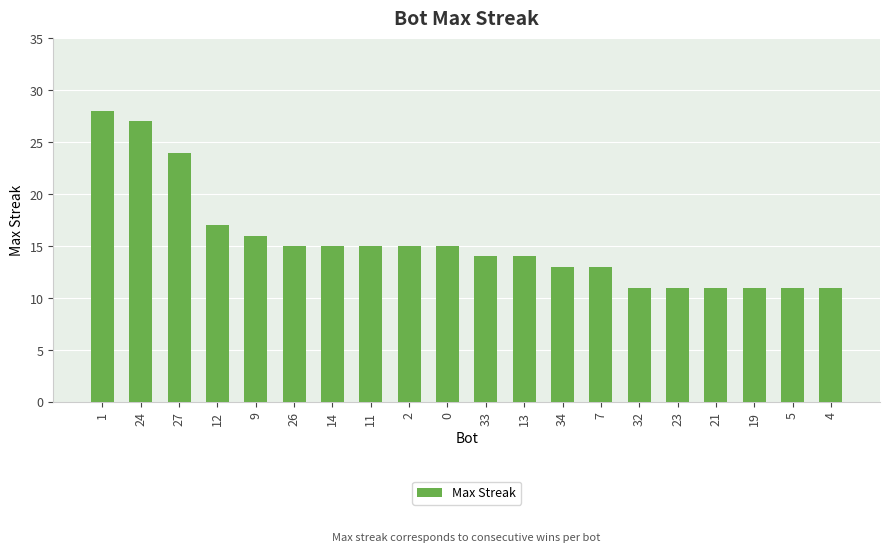

Which has a higher value, 12 or 0?

12